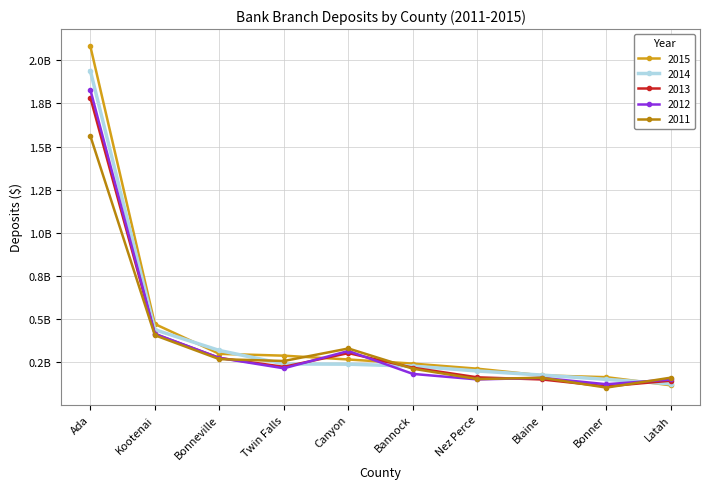

What are all the series names shown in the legend?

2015, 2014, 2013, 2012, 2011